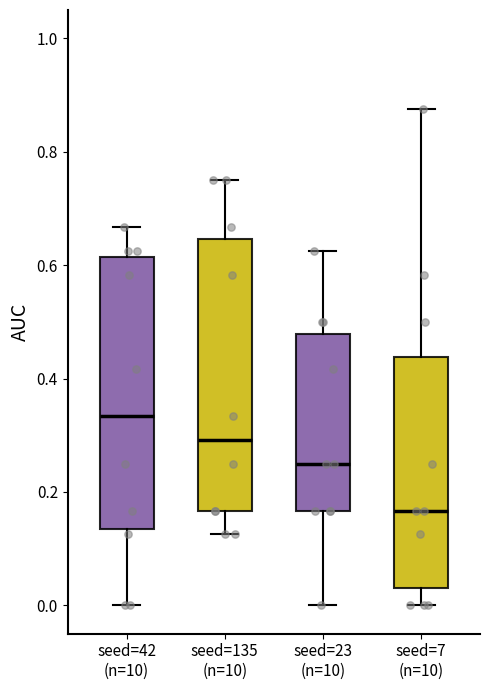

Which box's median line is the lowest?

seed=7 (n=10)